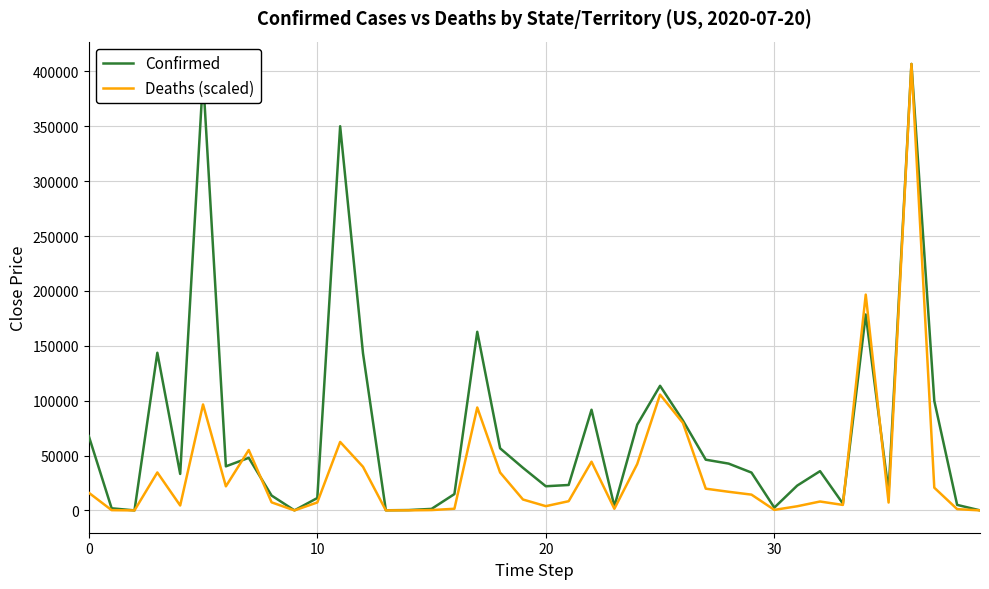

Rank the series by their average value, from lowest to highest.

Deaths (scaled), Confirmed